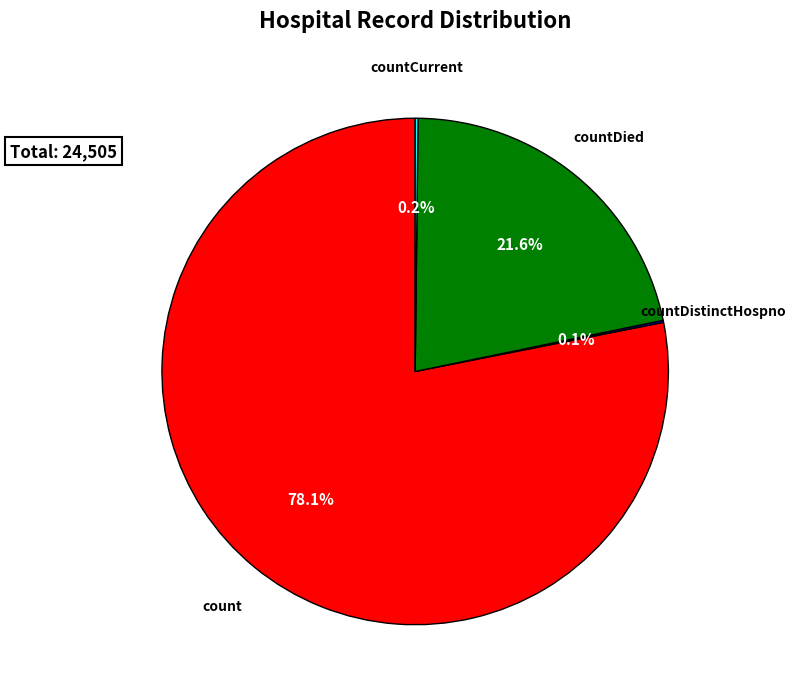

To the nearest percent, what percentage of the pie is count?

78%